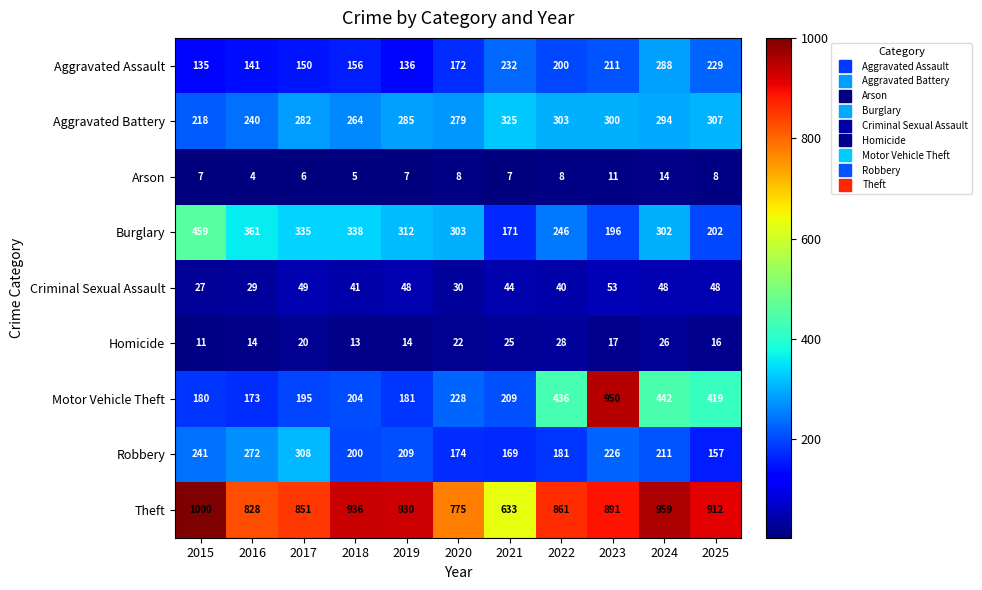

What is the smallest value displayed?

4